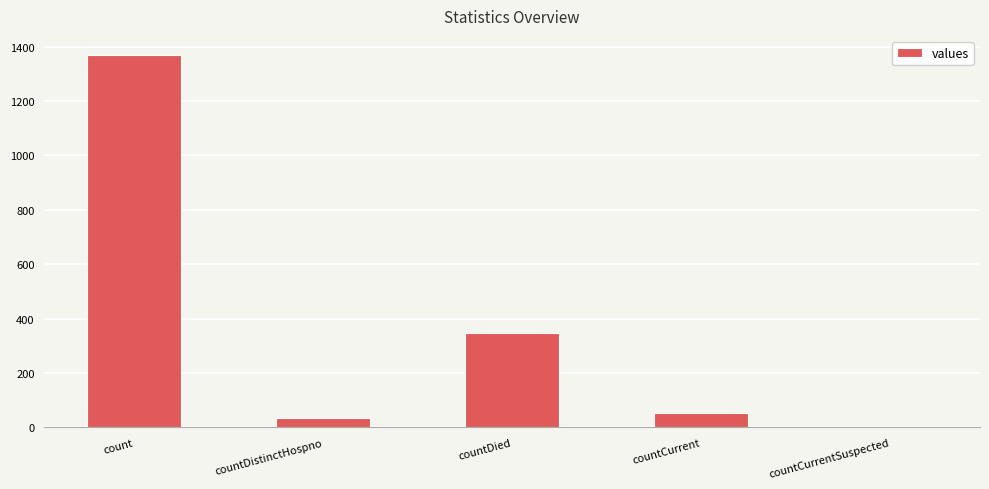

Is it true that the value at countDied is 235?

False